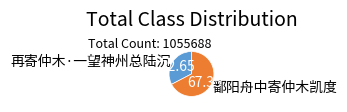

Is there a majority slice in this chart?

Yes